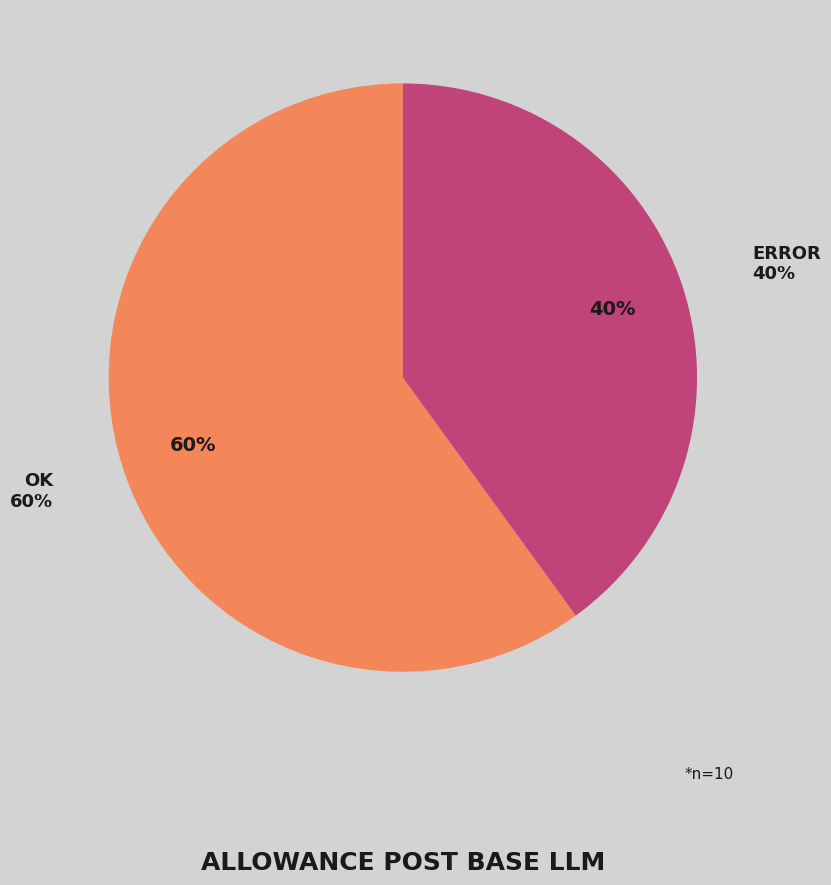

Between OK and ERROR, which is larger?

OK